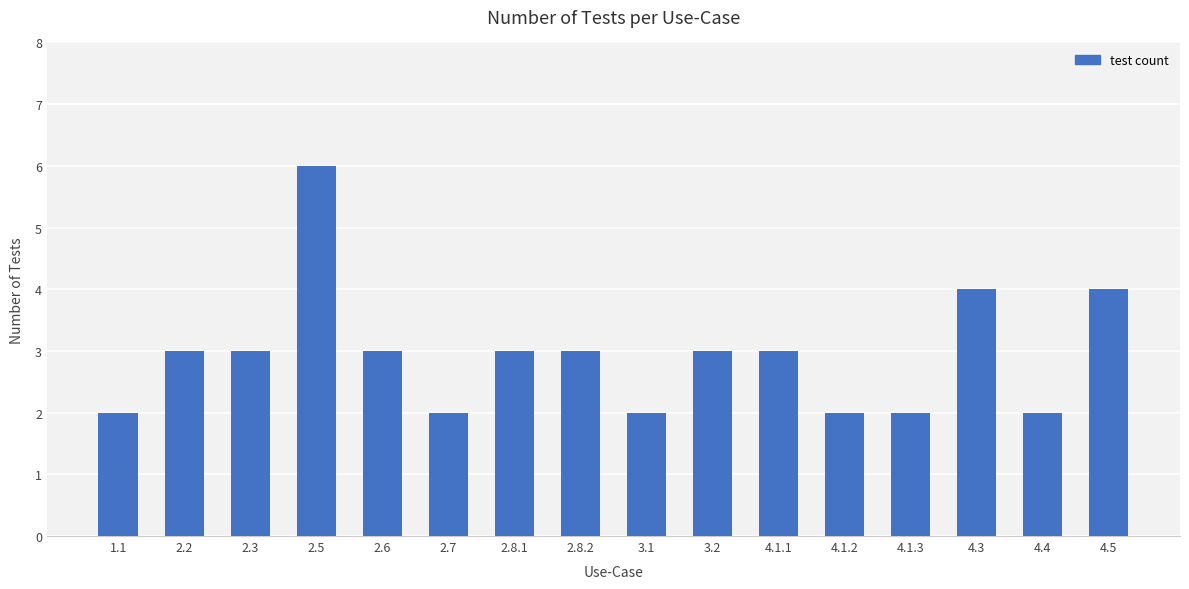

Count the values in the range 2 to 3.

13